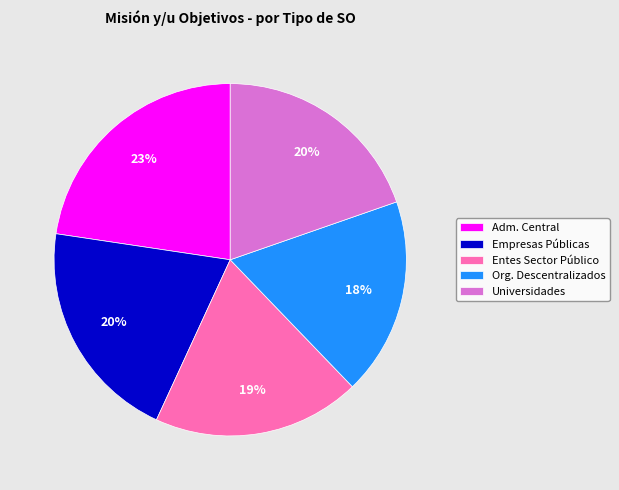

What is the smallest slice in the pie chart?

Org. Descentralizados